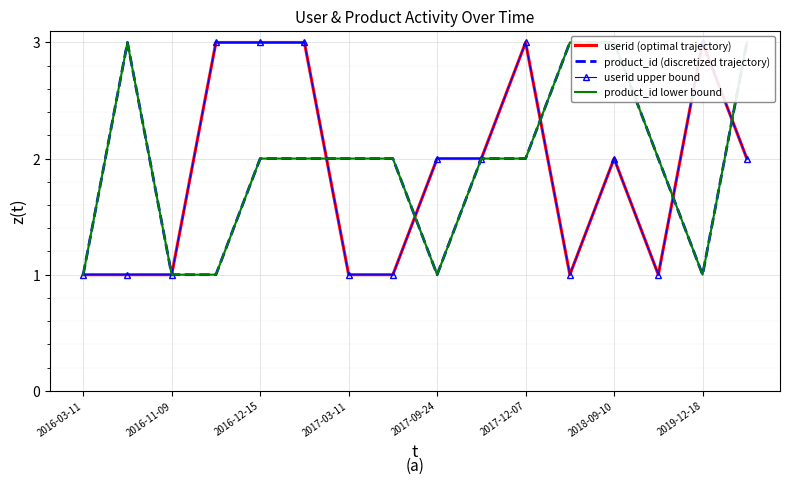

At how many categories does at least one series exceed 2?

9